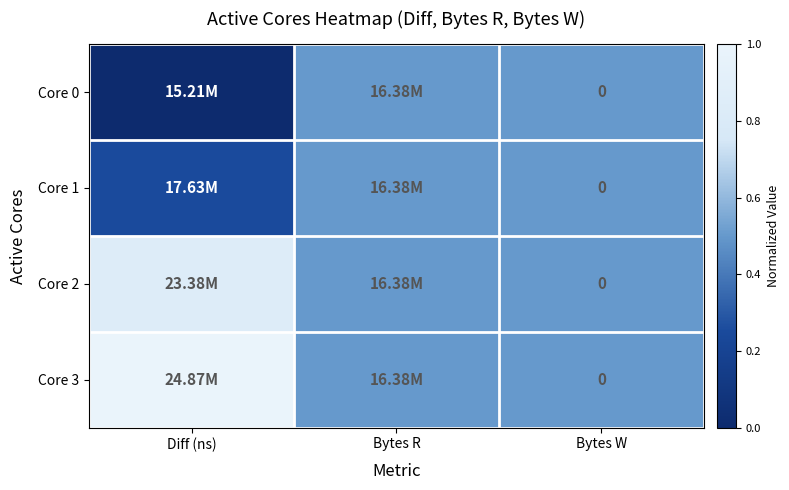

What is the average value of the Core 1 series?

0.4